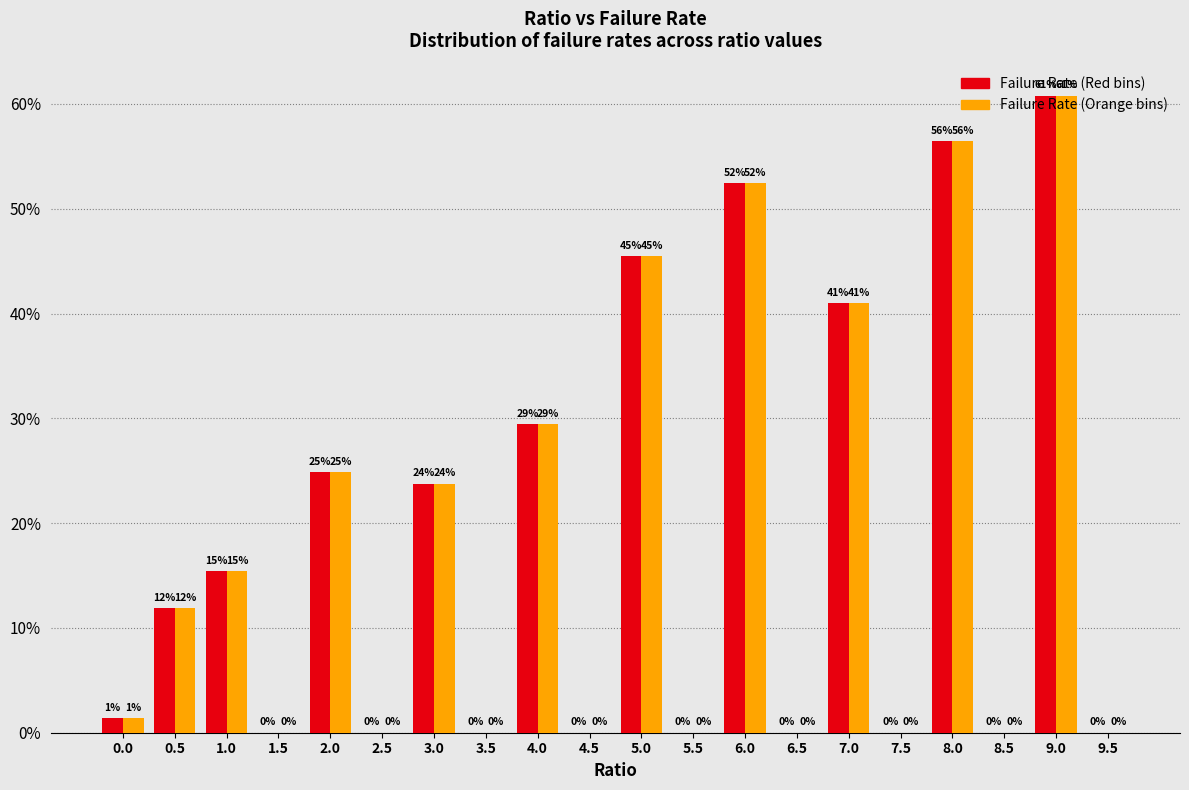

What is the greatest value displayed?

60.8